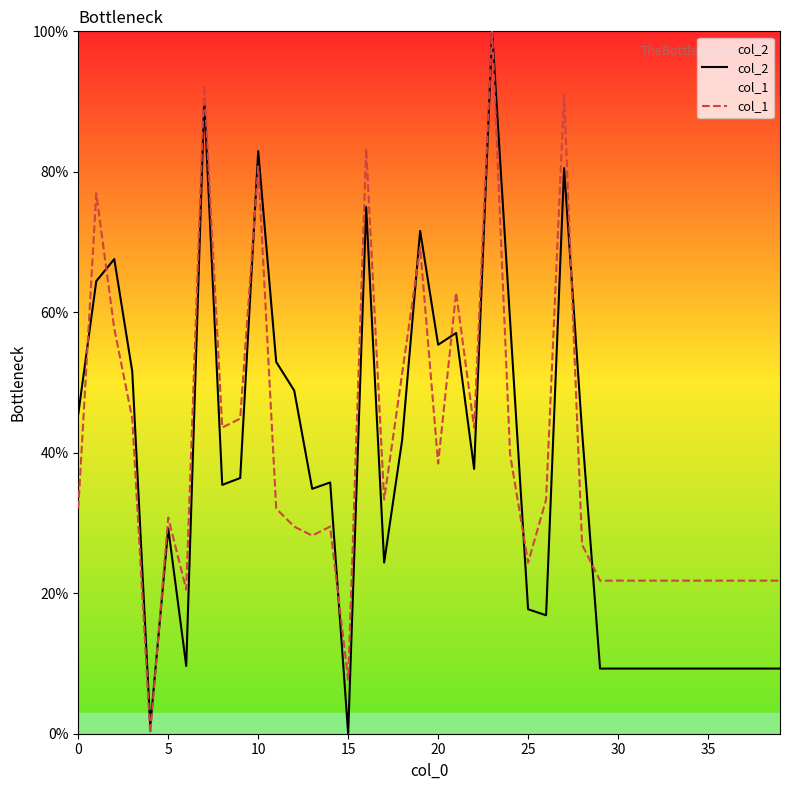

How many values in col_2 are above zero?

39